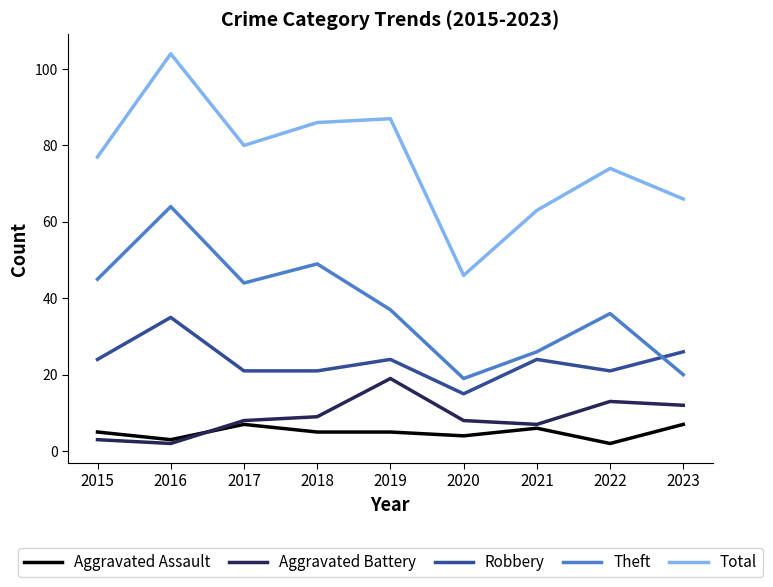

What is the spread (max minus min) of values at 2020?

42